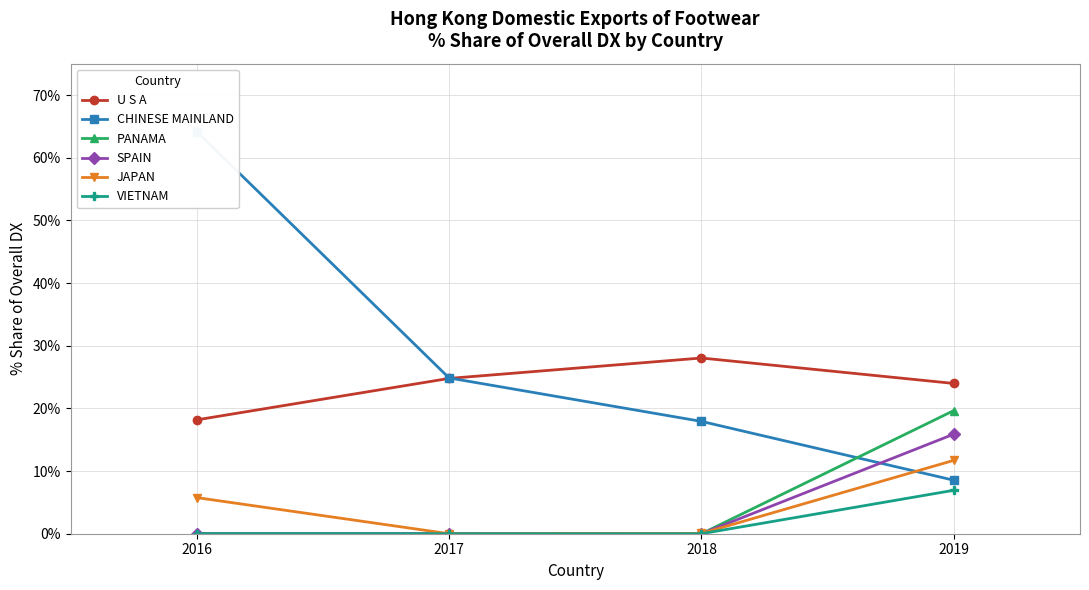

Is the value of SPAIN at 2017 greater than the value of CHINESE MAINLAND at 2017?

No